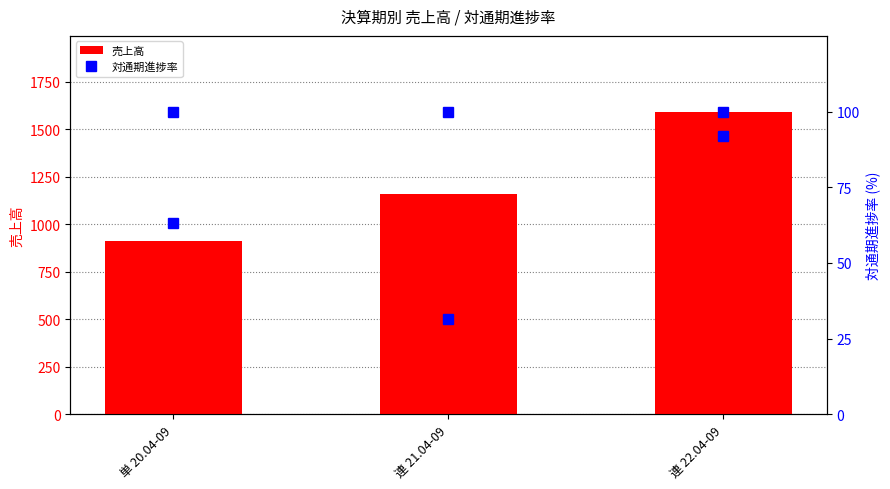

What value does the 対通期進捗率 series have at 連 22.04-09?

92.0